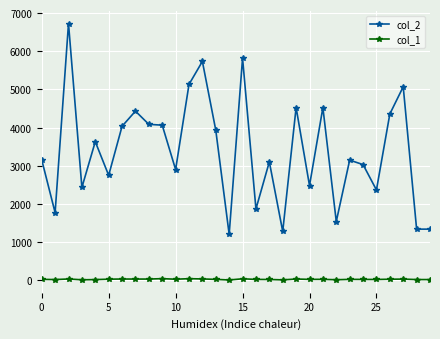

Which series has the widest spread of values?

col_2